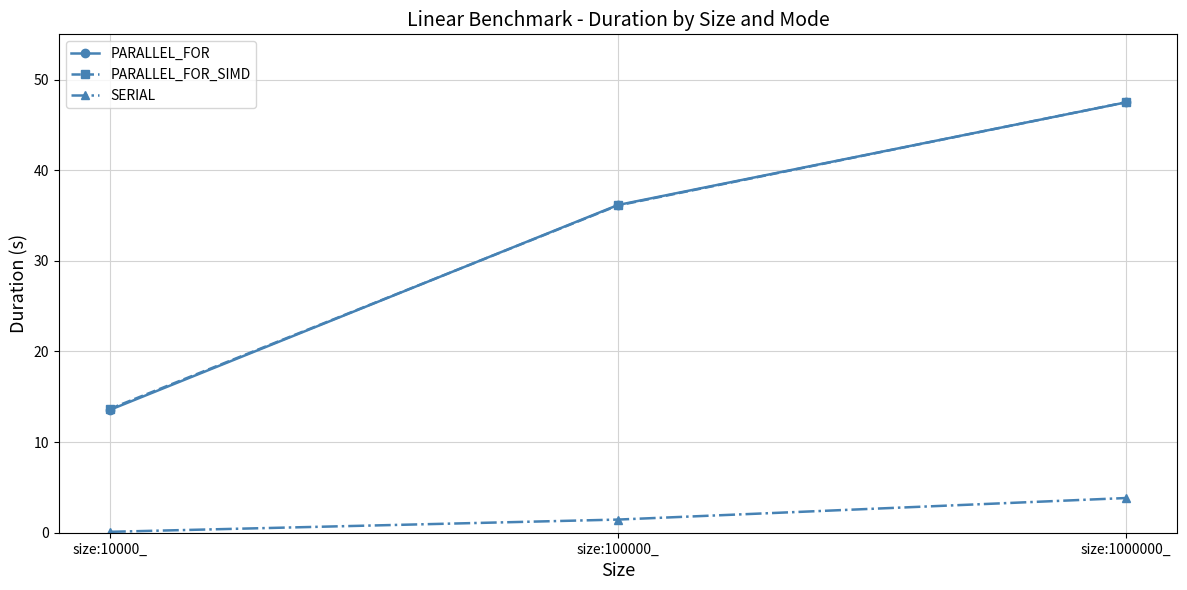

What is the difference between the maximum and minimum values in the PARALLEL_FOR_SIMD series?

33.8